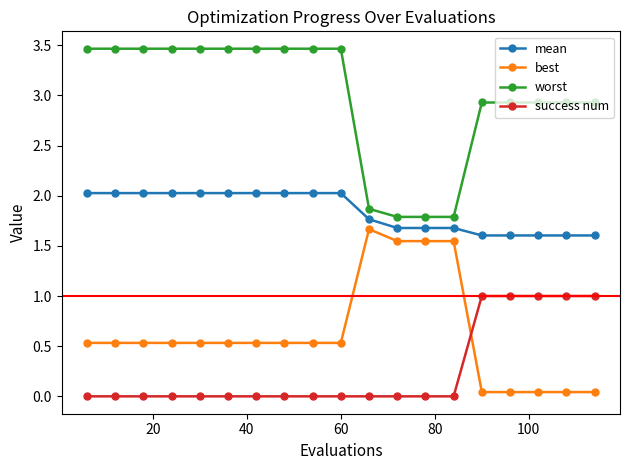

True or false: best and mean cross at least once.

False